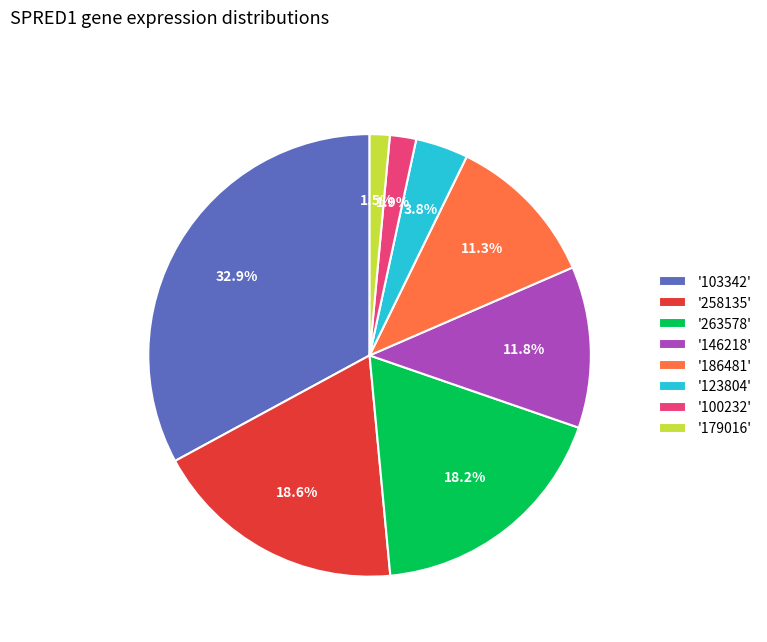

Combined, what portion of the pie is '263578' and '146218'?

30.0%